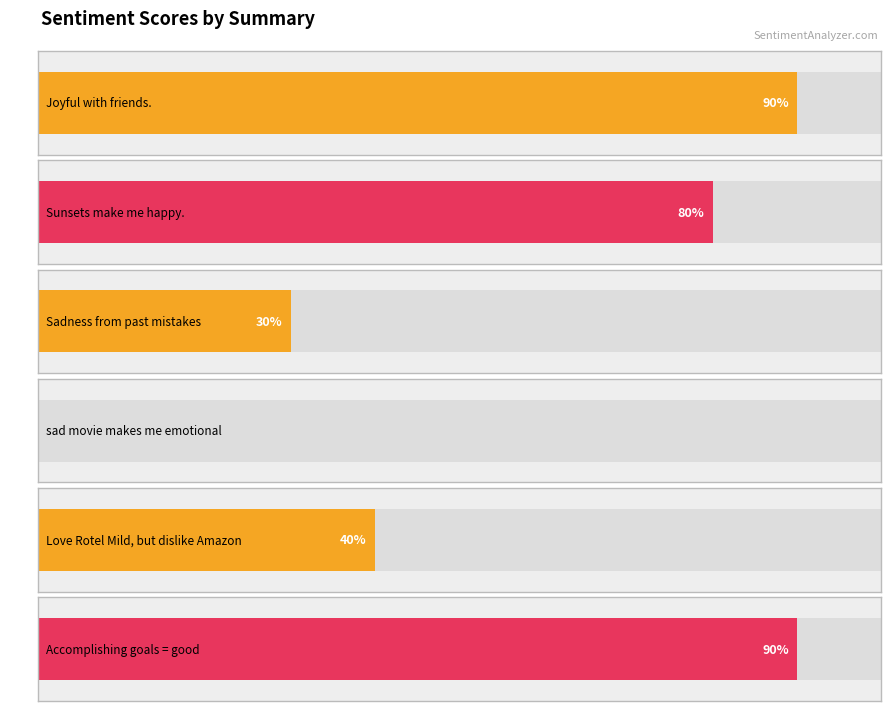

What is the label of the 4th bar from the left?

sad movie makes me emotional